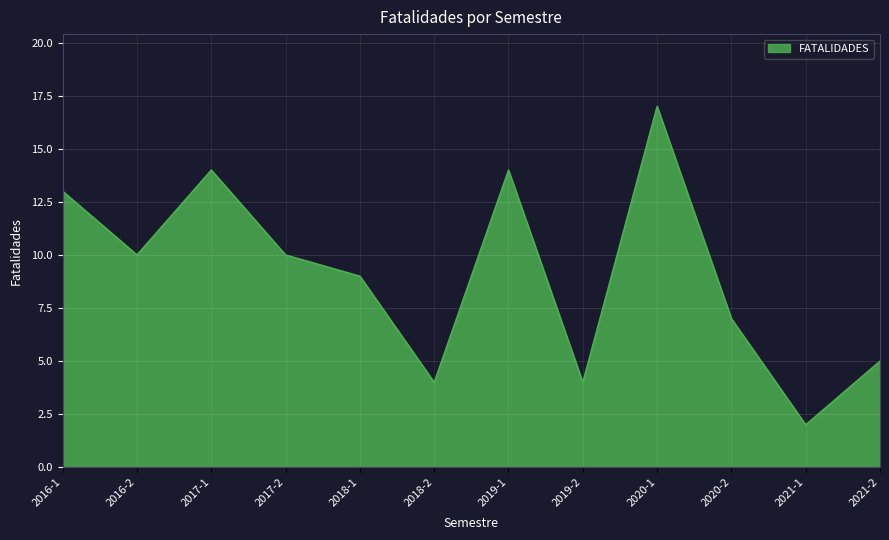

What is the average value?

9